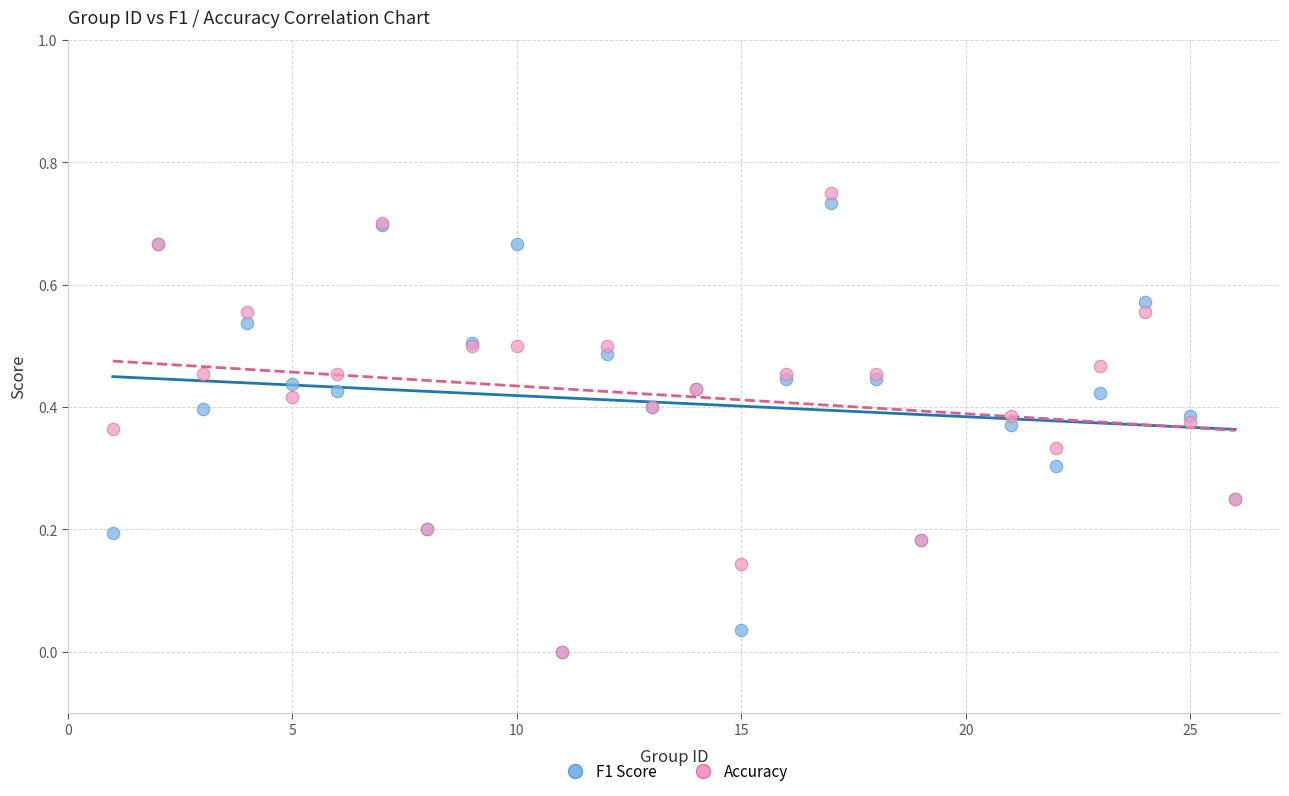

What are all the series names shown in the legend?

F1 Score, Accuracy